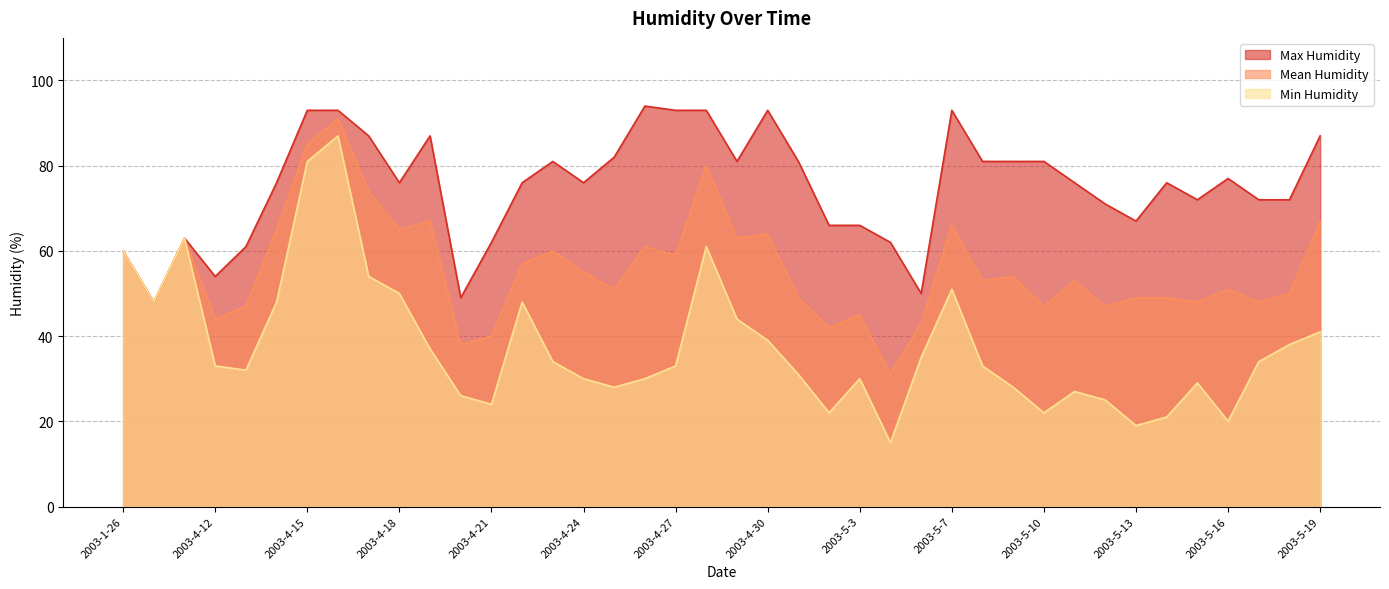

Which category has the lowest value across all series?

2003-5-4